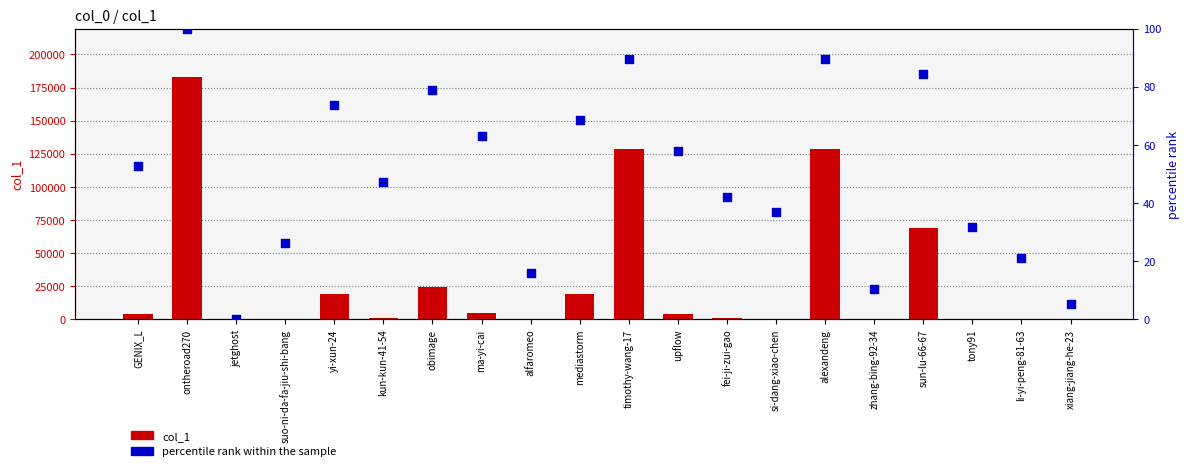

Which series reaches the maximum Y coordinate?

col_1